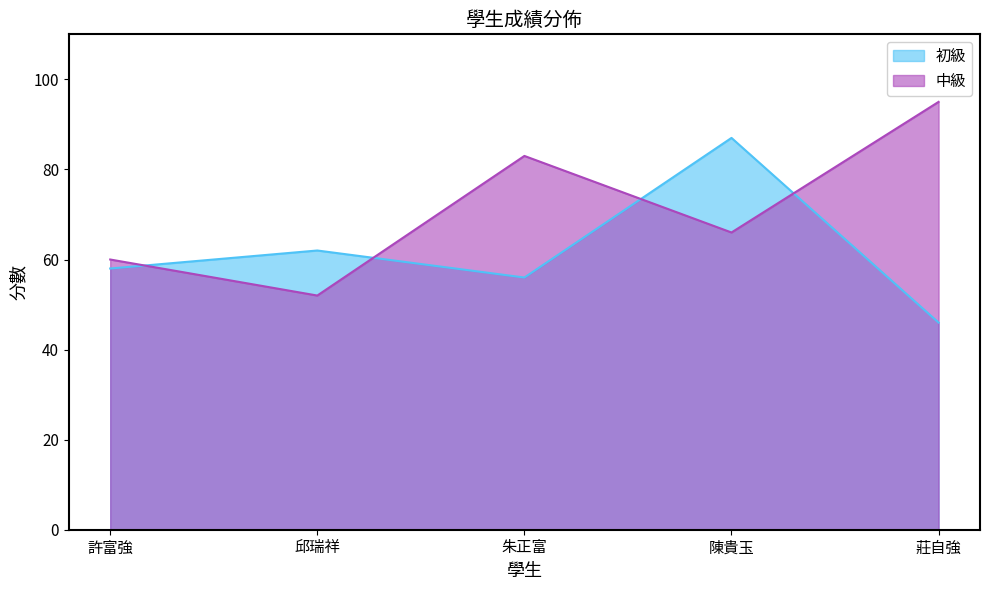

True or false: 初級 and 中級 cross at least once.

True